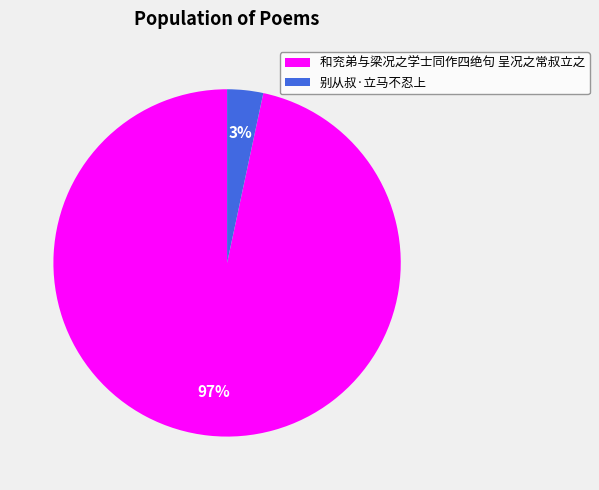

To the nearest percent, what percentage of the pie is 和兖弟与梁况之学士同作四绝句 呈况之常叔立之?

97%